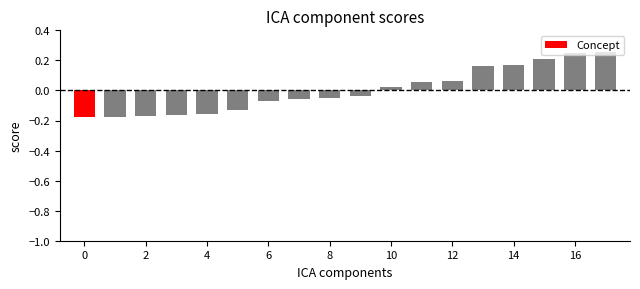

How many values are below zero?

10